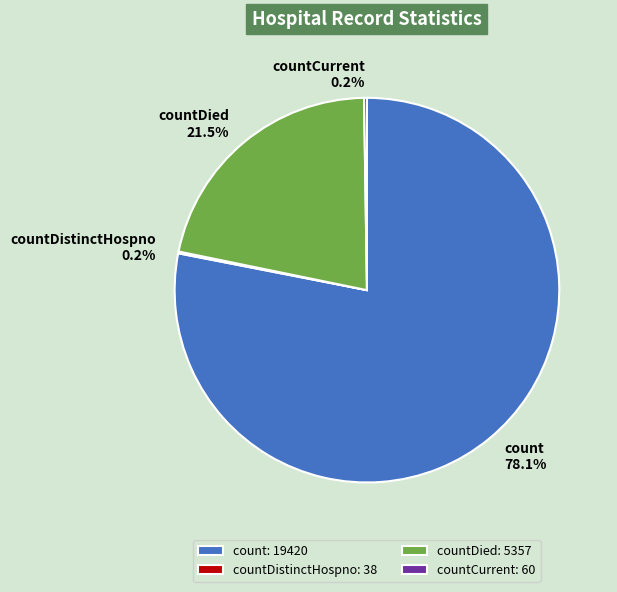

Which has a higher value, count or countDied?

count